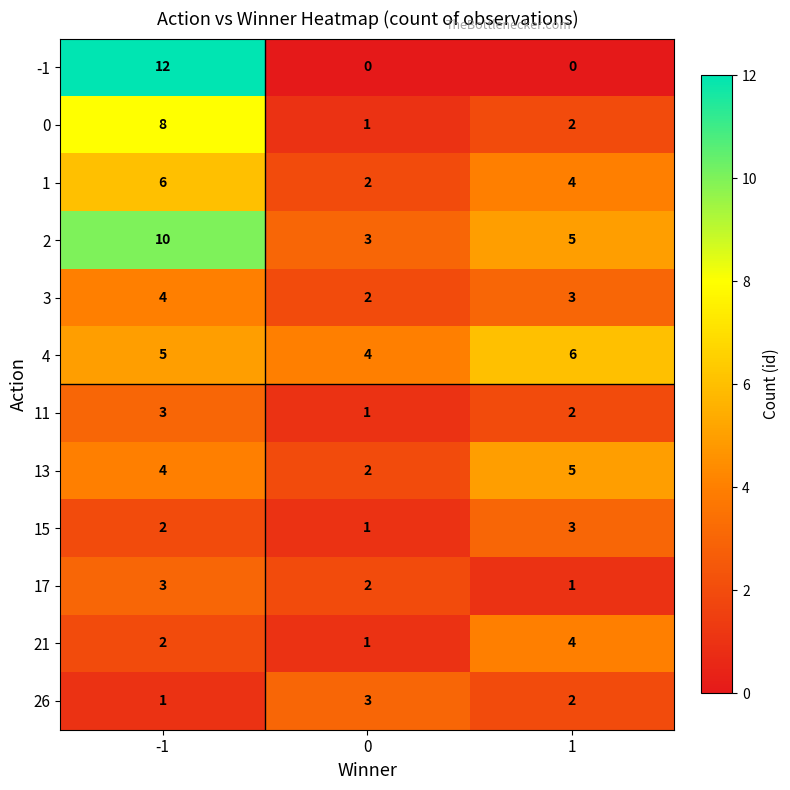

What is the difference between the maximum and minimum values in the 0 series?

7